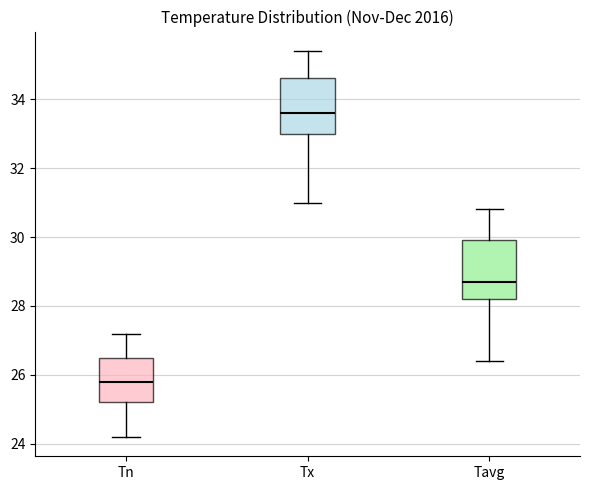

Reading left to right, read every box against the y-axis: the position of its median line, the range the box covers, and the ends of its whiskers. The values are not printed on the chart, so give them approximately, as read against the axis.

Tn: median 25.8, box 25.2 to 26.6, whiskers 24.2 to 27.2
Tx: median 33.6, box 33.0 to 34.6, whiskers 31.0 to 35.4
Tavg: median 28.8, box 28.2 to 30.0, whiskers 26.4 to 30.8